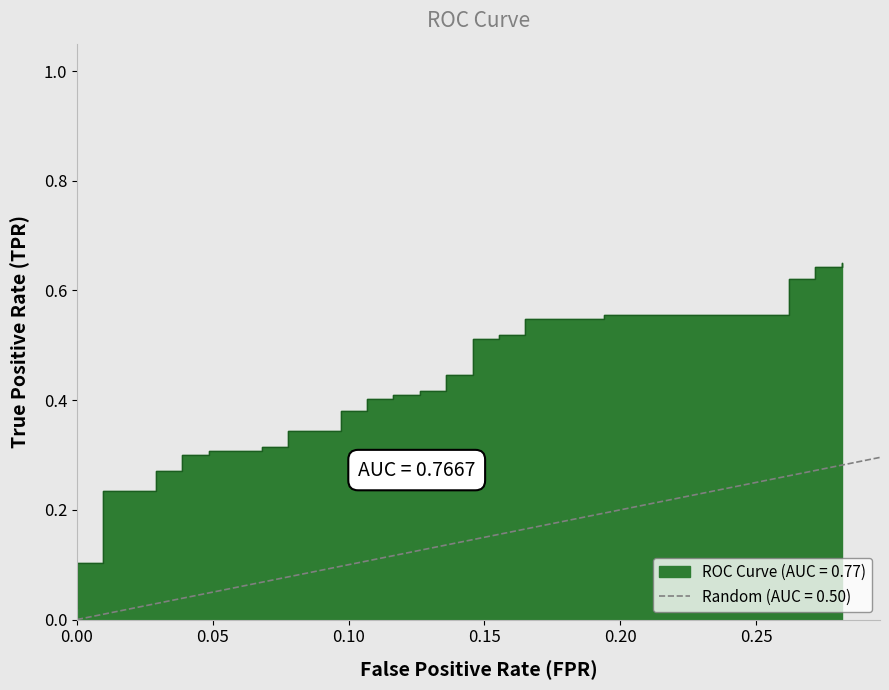

What is the value of the 25th point from the left?

0.4